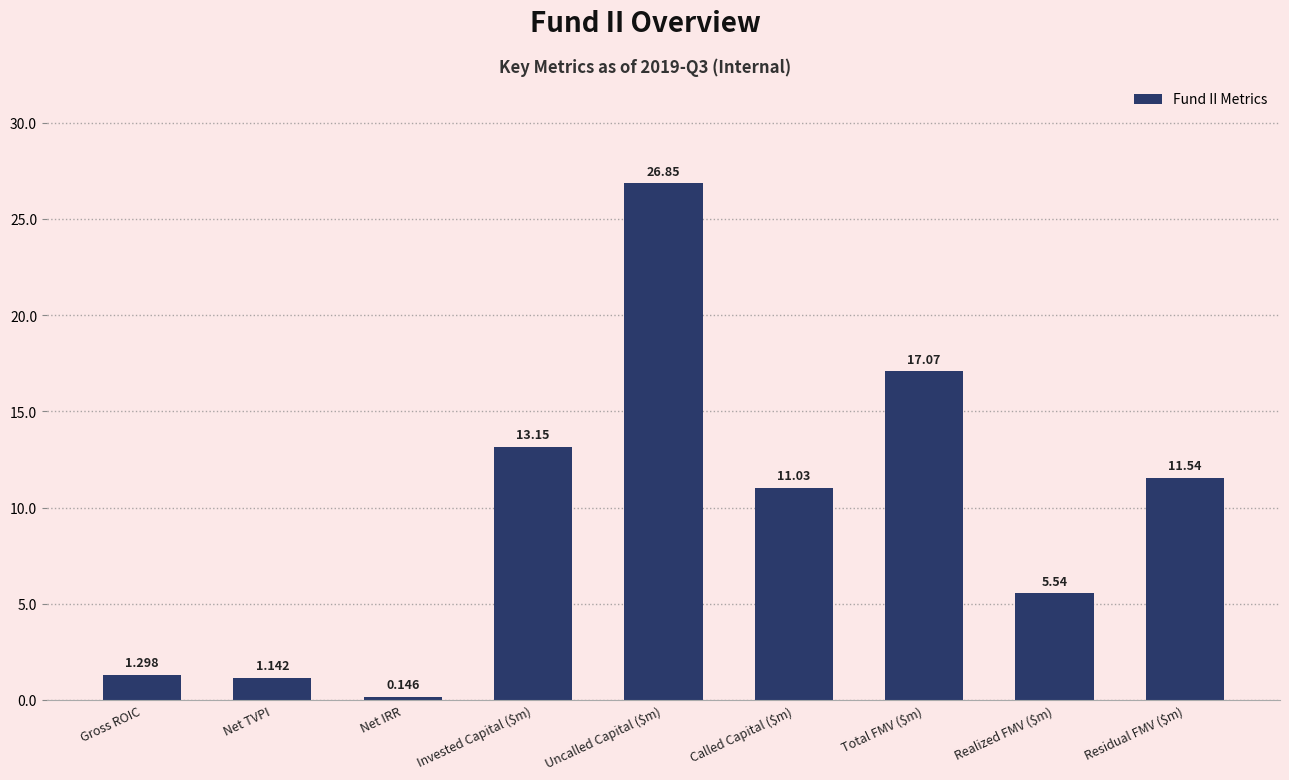

Where does the data first go above 11?

Invested Capital ($m)